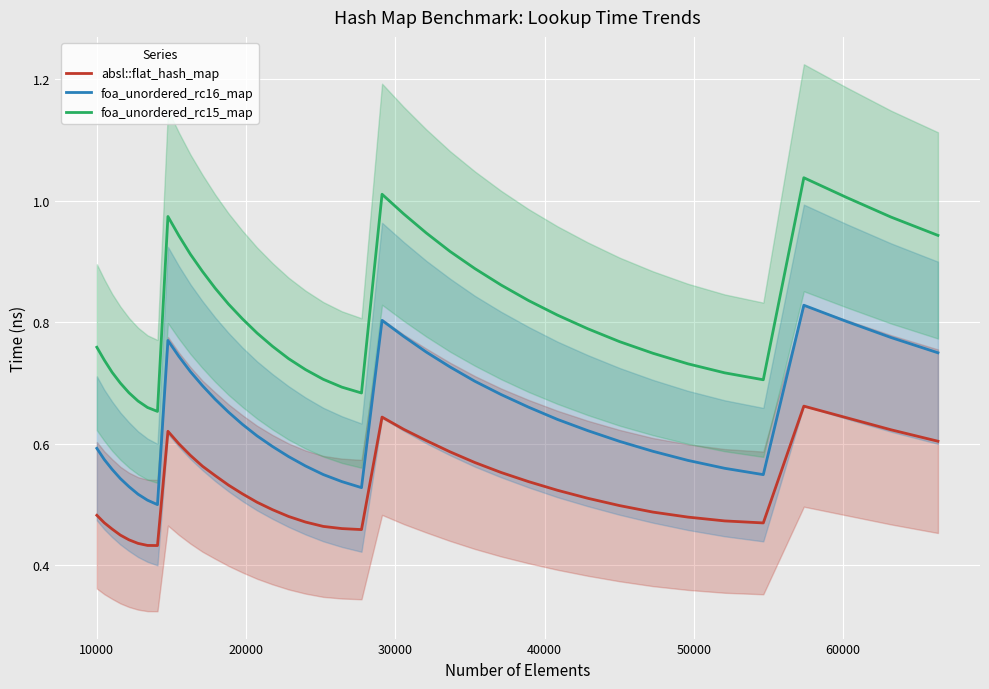

True or false: foa_unordered_rc16_map and absl::flat_hash_map intersect in this chart.

False